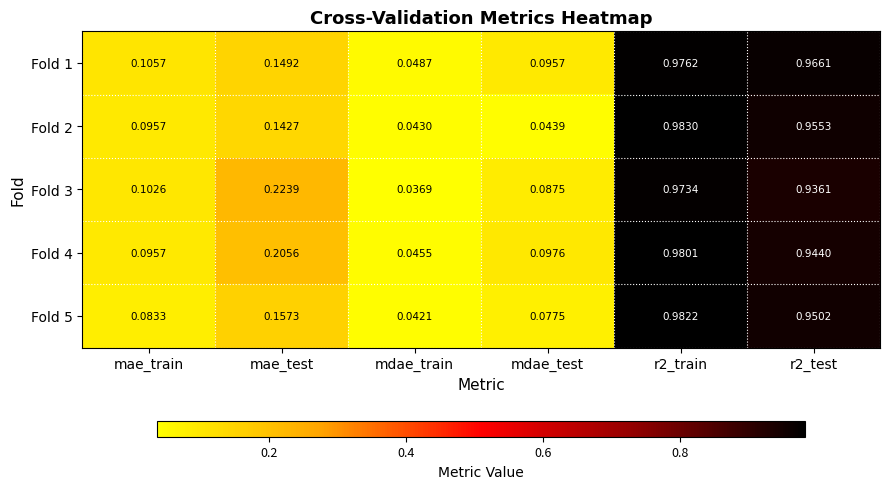

Between mae_train and r2_test, which series saw the biggest shift?

Fold 5